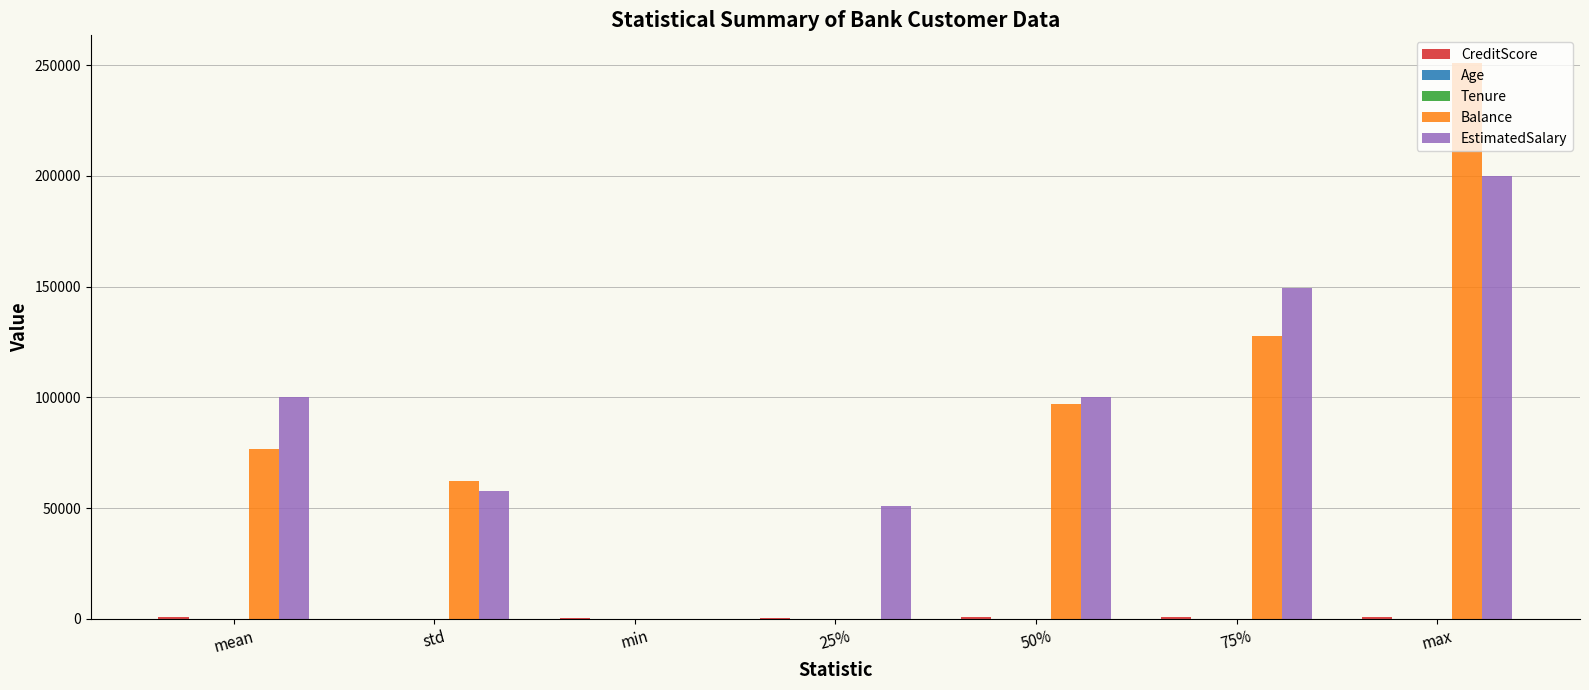

Which category has the highest value across all series?

max